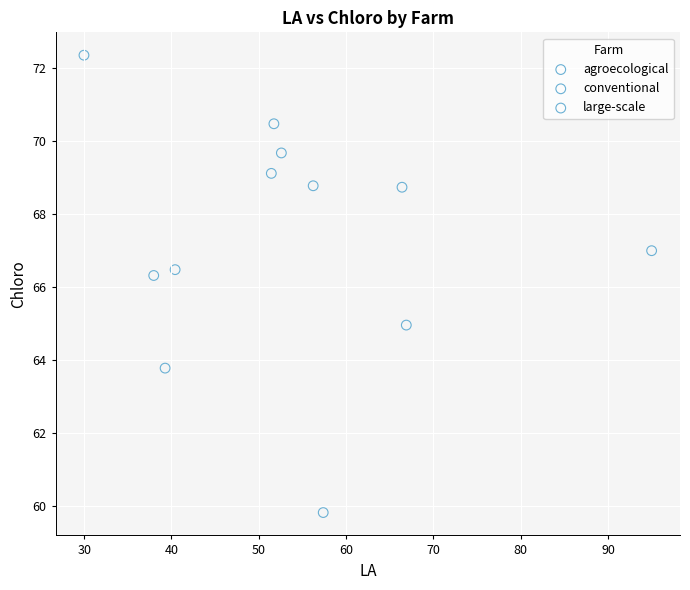

Which series has the largest Y range (max minus min)?

conventional